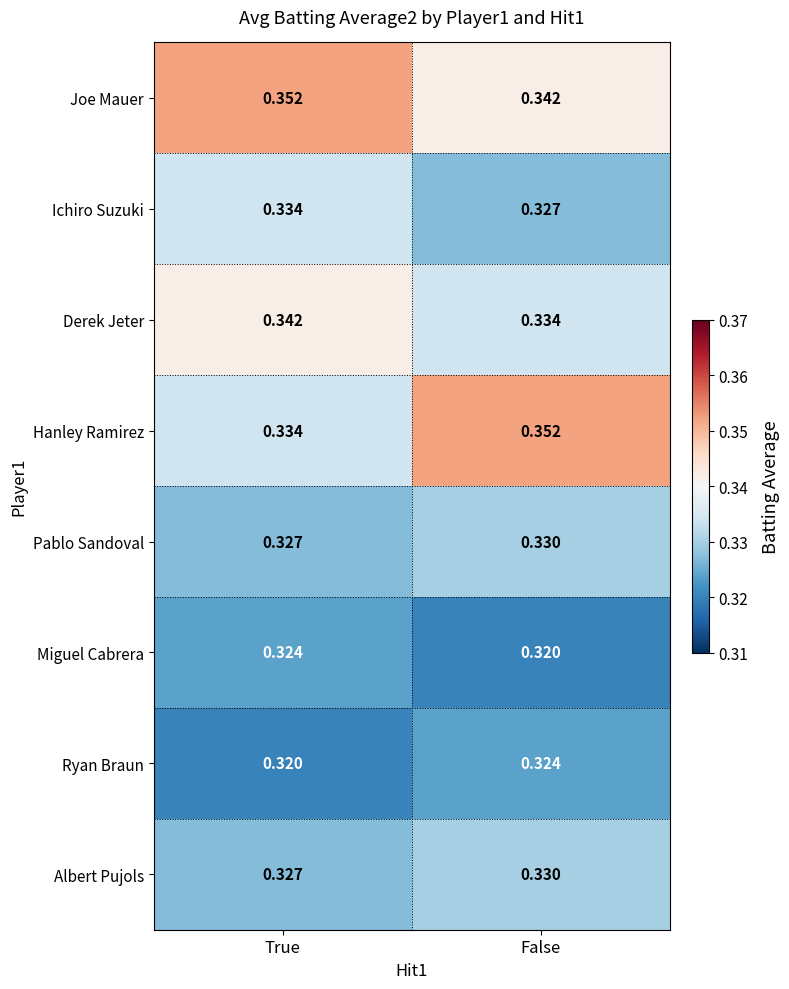

Between True and False, which series saw the biggest shift?

Hanley Ramirez